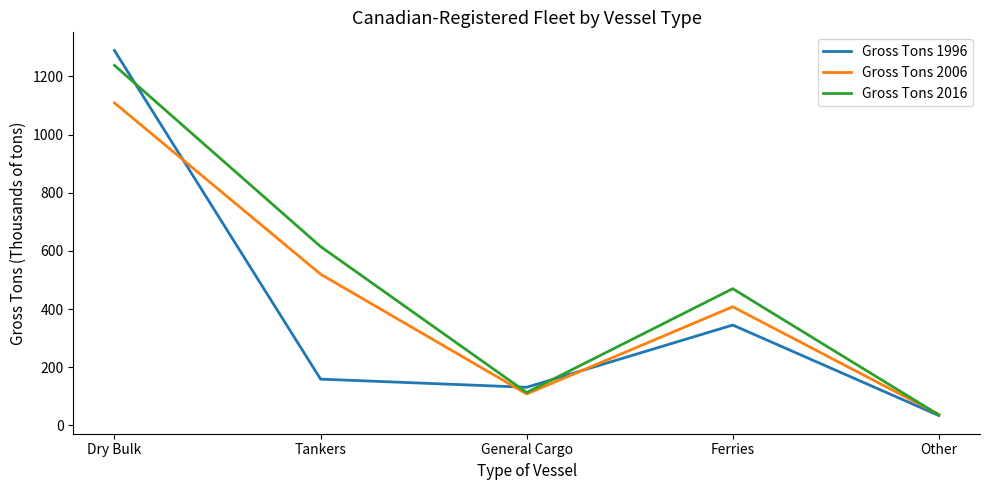

True or false: Gross Tons 2016 has a value of 794 at Ferries.

False